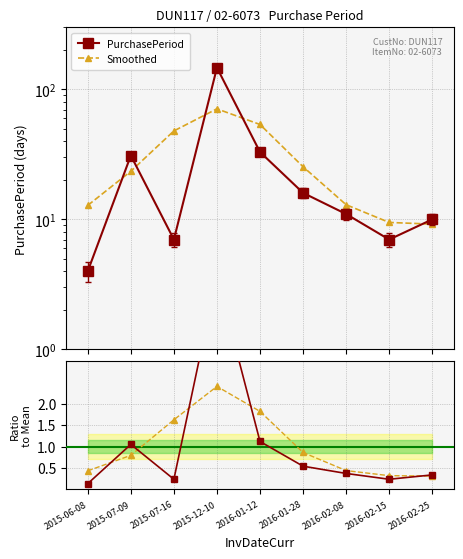

Which series has the largest range (max minus min)?

PurchasePeriod